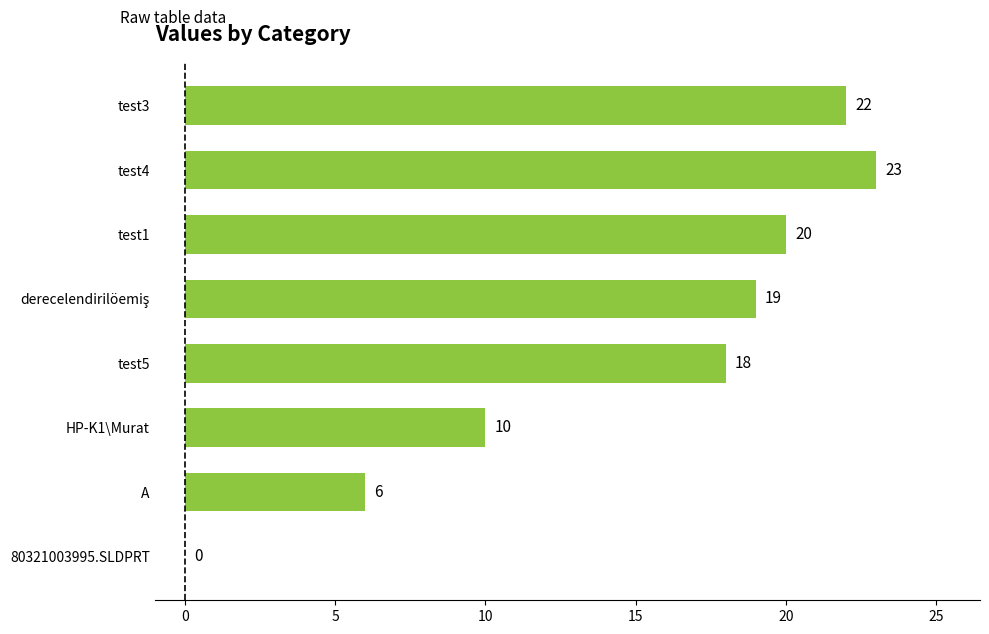

Where is the data nearest to the value 11?

HP-K1\Murat